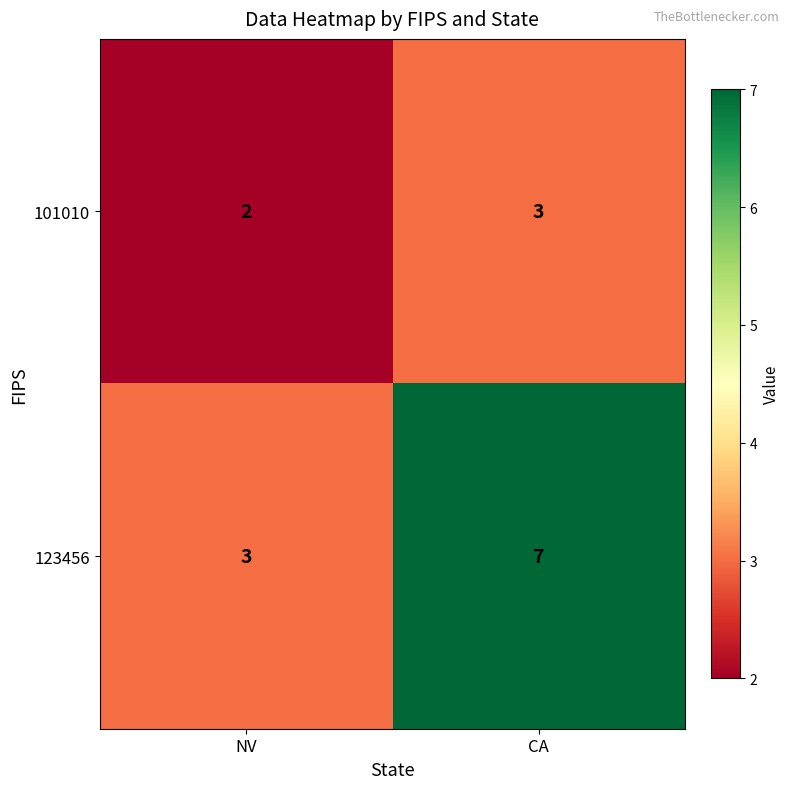

Rank the categories by 123456 value from lowest to highest.

NV, CA